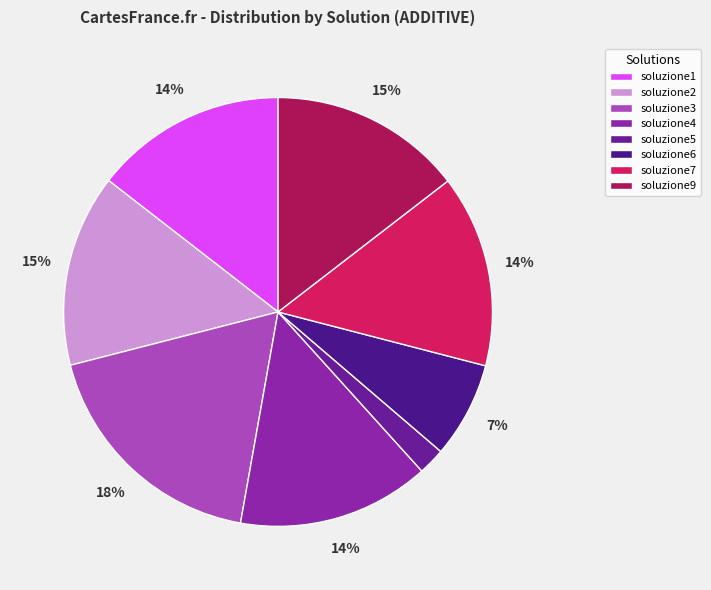

Is it true that soluzione7 is 28% of the pie?

False